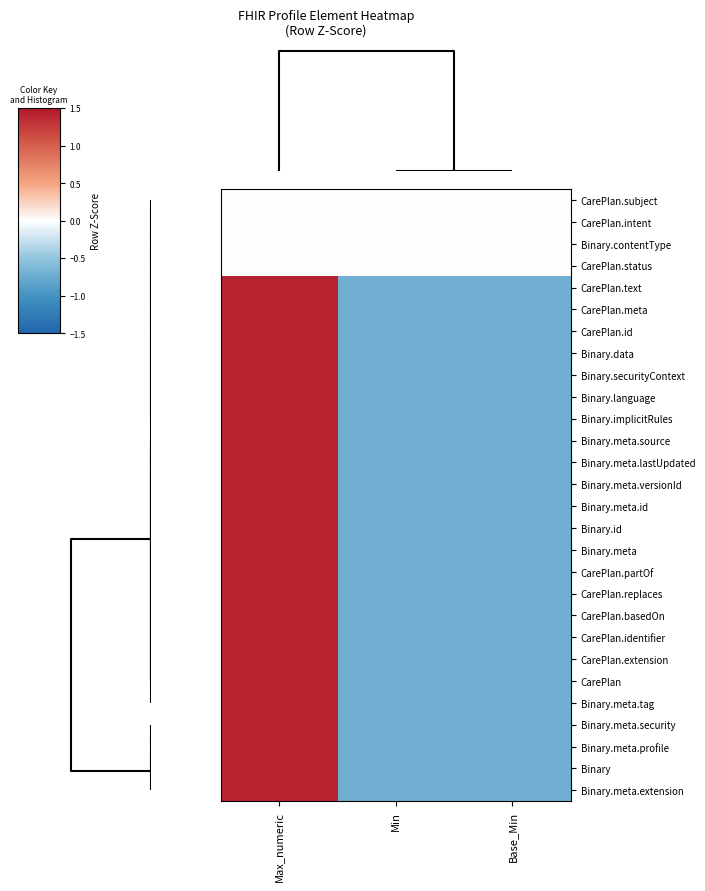

Reading right to left, transcribe all the data shown in this chart.

CarePlan.subject: Base_Min=0.0	Min=0.0	Max_numeric=0.0
CarePlan.intent: Base_Min=0.0	Min=0.0	Max_numeric=0.0
Binary.contentType: Base_Min=0.0	Min=0.0	Max_numeric=0.0
CarePlan.status: Base_Min=0.0	Min=0.0	Max_numeric=0.0
CarePlan.text: Base_Min=-0.7	Min=-0.7	Max_numeric=1.4
CarePlan.meta: Base_Min=-0.7	Min=-0.7	Max_numeric=1.4
CarePlan.id: Base_Min=-0.7	Min=-0.7	Max_numeric=1.4
Binary.data: Base_Min=-0.7	Min=-0.7	Max_numeric=1.4
Binary.securityContext: Base_Min=-0.7	Min=-0.7	Max_numeric=1.4
Binary.language: Base_Min=-0.7	Min=-0.7	Max_numeric=1.4
Binary.implicitRules: Base_Min=-0.7	Min=-0.7	Max_numeric=1.4
Binary.meta.source: Base_Min=-0.7	Min=-0.7	Max_numeric=1.4
Binary.meta.lastUpdated: Base_Min=-0.7	Min=-0.7	Max_numeric=1.4
Binary.meta.versionId: Base_Min=-0.7	Min=-0.7	Max_numeric=1.4
Binary.meta.id: Base_Min=-0.7	Min=-0.7	Max_numeric=1.4
Binary.id: Base_Min=-0.7	Min=-0.7	Max_numeric=1.4
Binary.meta: Base_Min=-0.7	Min=-0.7	Max_numeric=1.4
CarePlan.partOf: Base_Min=-0.7	Min=-0.7	Max_numeric=1.4
CarePlan.replaces: Base_Min=-0.7	Min=-0.7	Max_numeric=1.4
CarePlan.basedOn: Base_Min=-0.7	Min=-0.7	Max_numeric=1.4
CarePlan.identifier: Base_Min=-0.7	Min=-0.7	Max_numeric=1.4
CarePlan.extension: Base_Min=-0.7	Min=-0.7	Max_numeric=1.4
CarePlan: Base_Min=-0.7	Min=-0.7	Max_numeric=1.4
Binary.meta.tag: Base_Min=-0.7	Min=-0.7	Max_numeric=1.4
Binary.meta.security: Base_Min=-0.7	Min=-0.7	Max_numeric=1.4
Binary.meta.profile: Base_Min=-0.7	Min=-0.7	Max_numeric=1.4
Binary: Base_Min=-0.7	Min=-0.7	Max_numeric=1.4
Binary.meta.extension: Base_Min=-0.7	Min=-0.7	Max_numeric=1.4